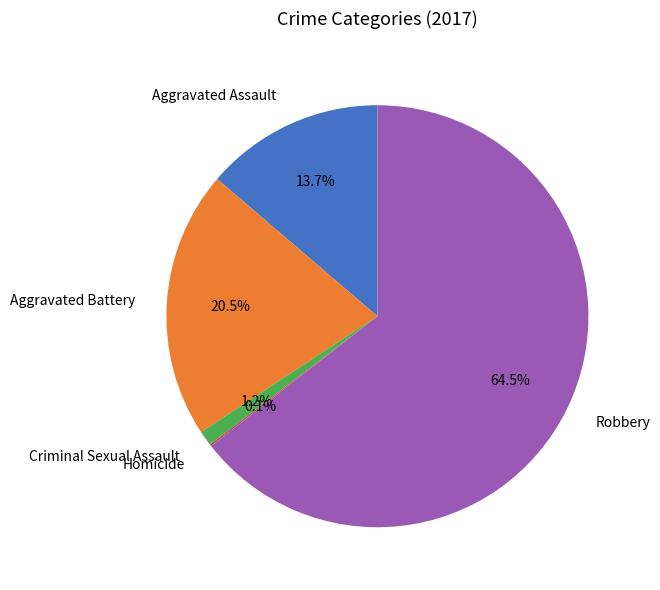

To the nearest percent, what is the combined percentage of Criminal Sexual Assault and Robbery?

66%